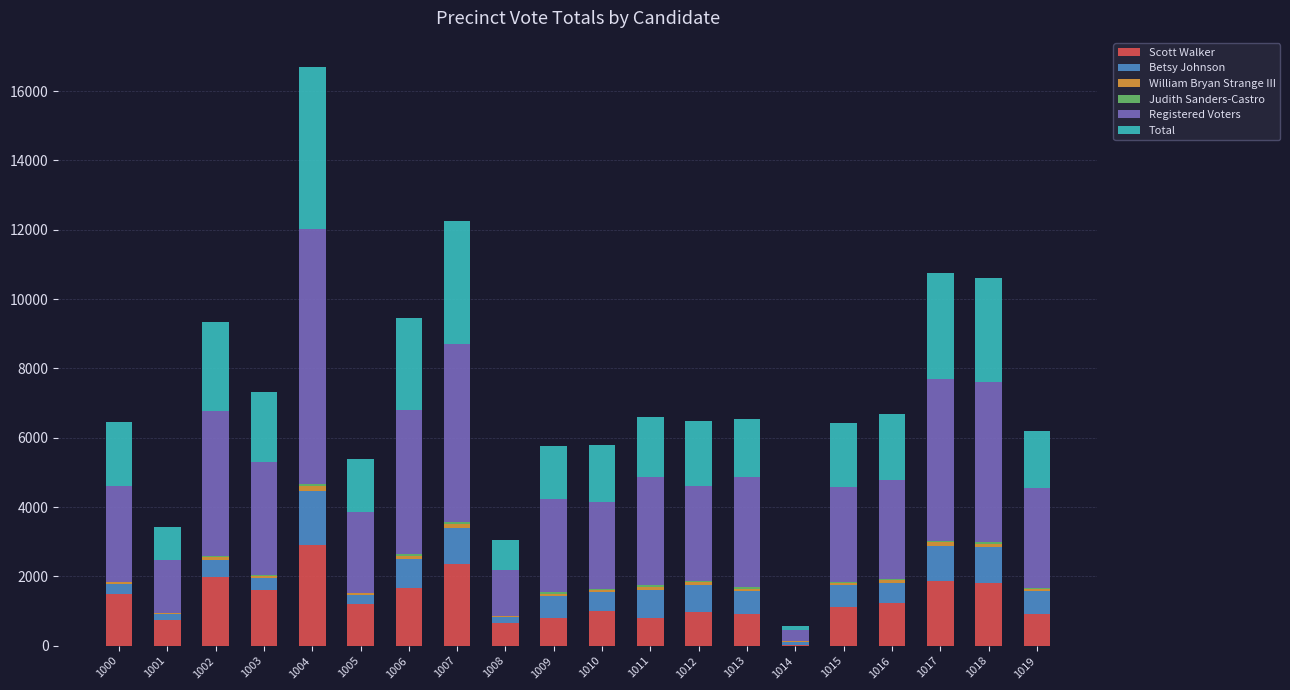

The value of Scott Walker at 1005 is 1773. True or false?

False